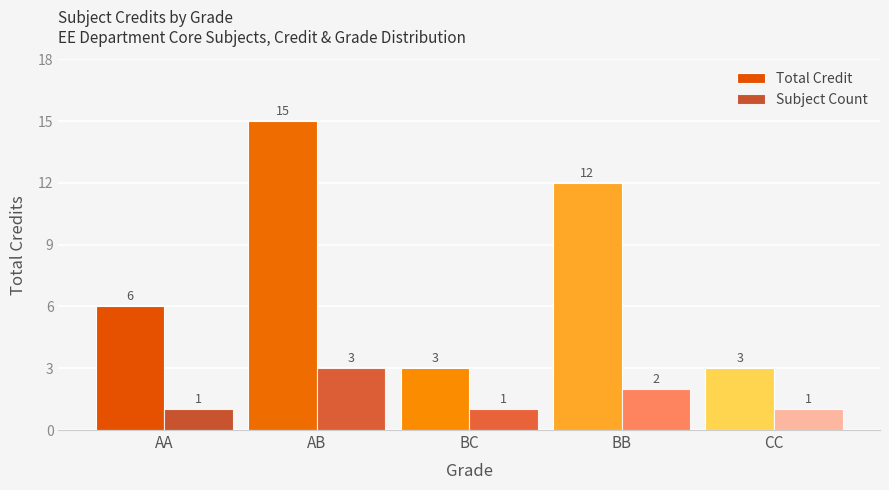

How many categories are shown in the chart?

5